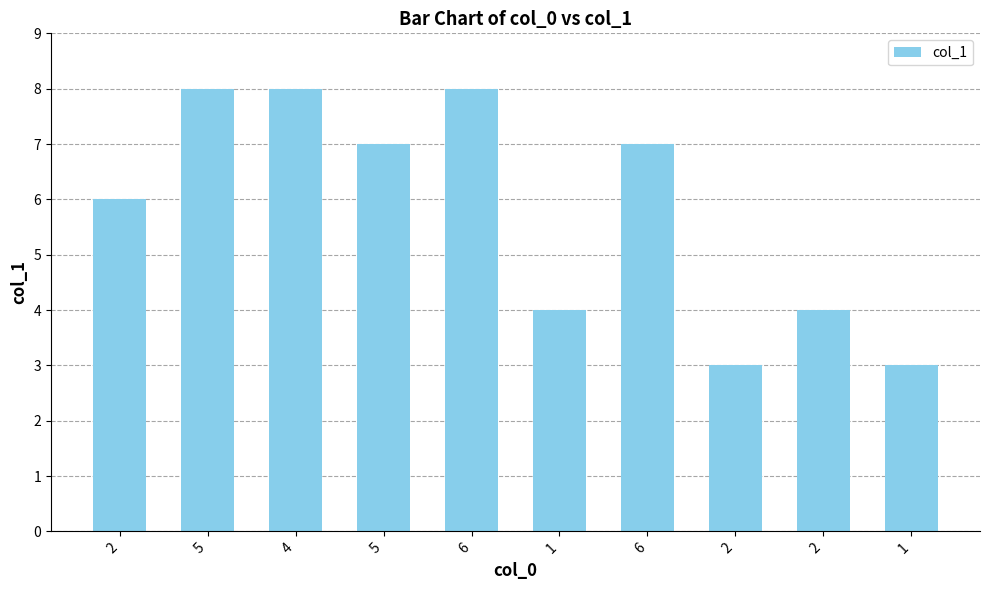

Rank the categories by value from lowest to highest.

2, 1, 1, 2, 2, 5, 6, 5, 4, 6